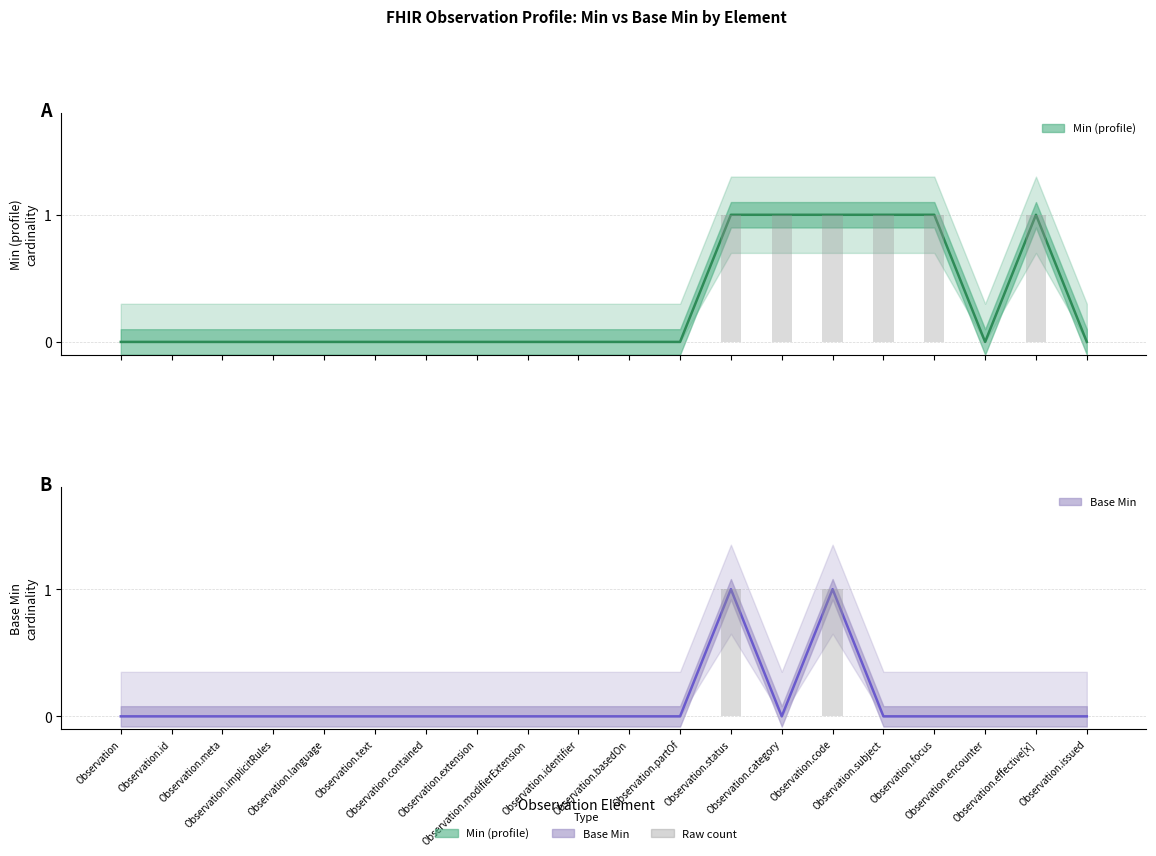

Count the Min (profile) values in the range 0 to 1.

20